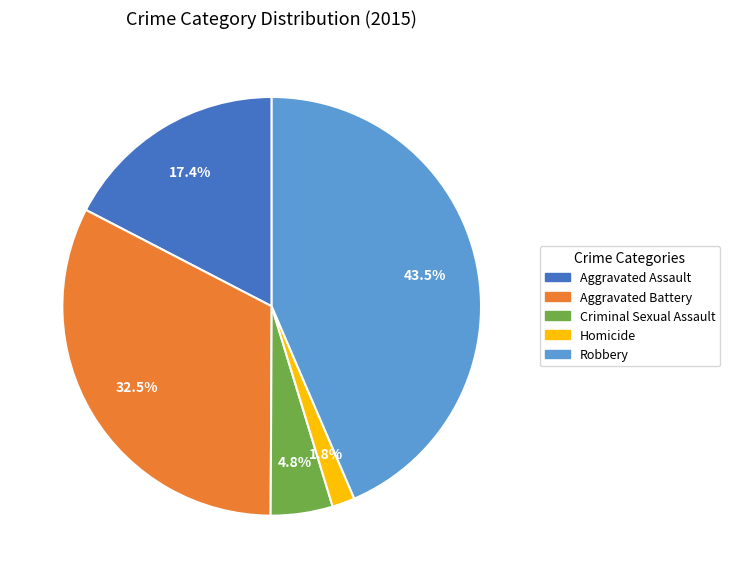

Between Robbery and Homicide, which is larger?

Robbery